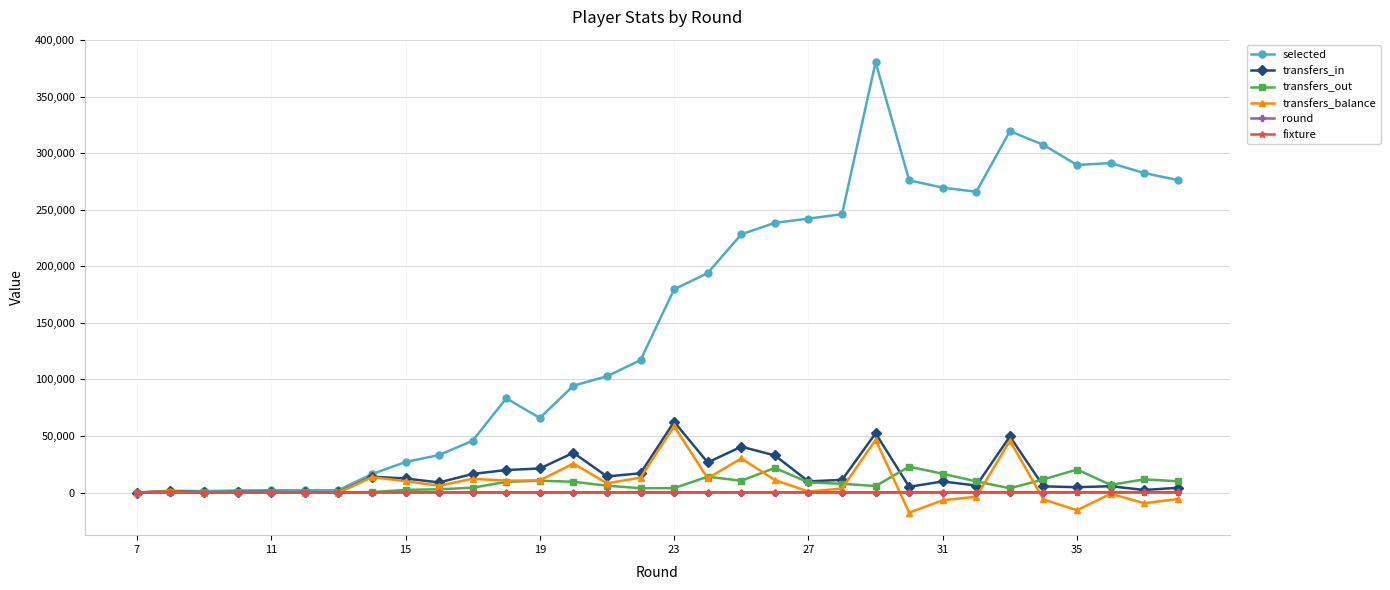

What is the minimum value shown in the chart?

-17775